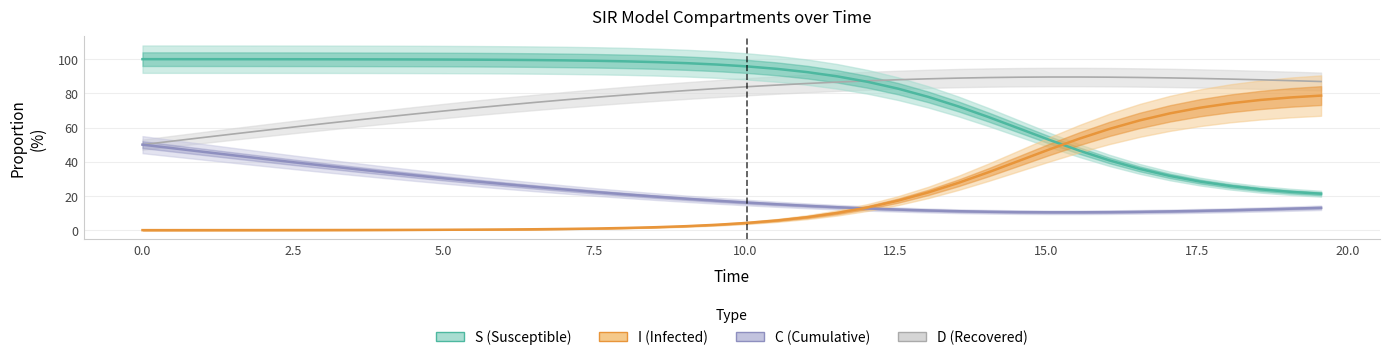

True or false: S (Susceptible) and C (Cumulative) cross at least once.

False